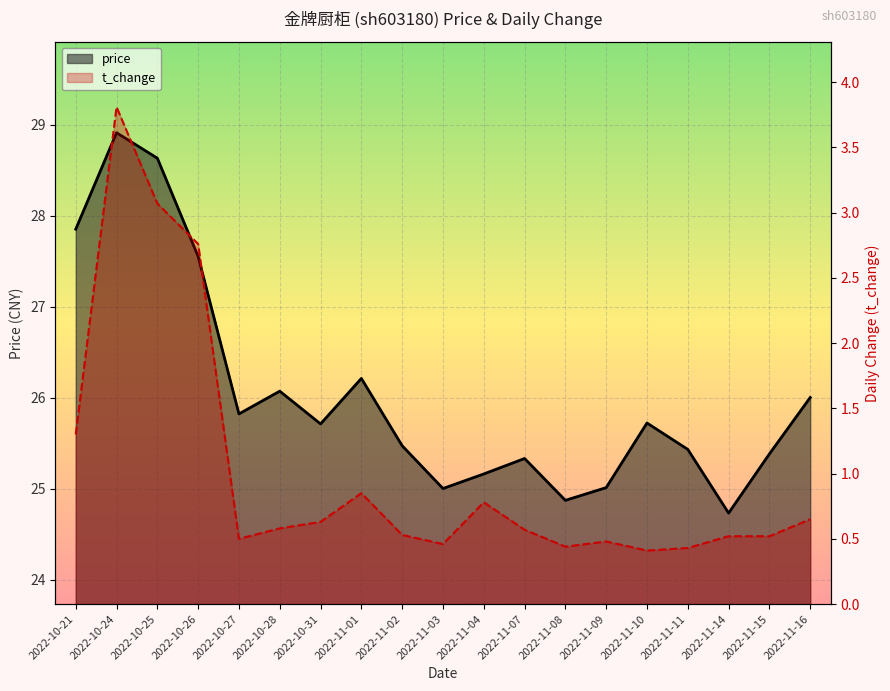

Which series changed the most between 2022-10-27 and 2022-11-15?

price